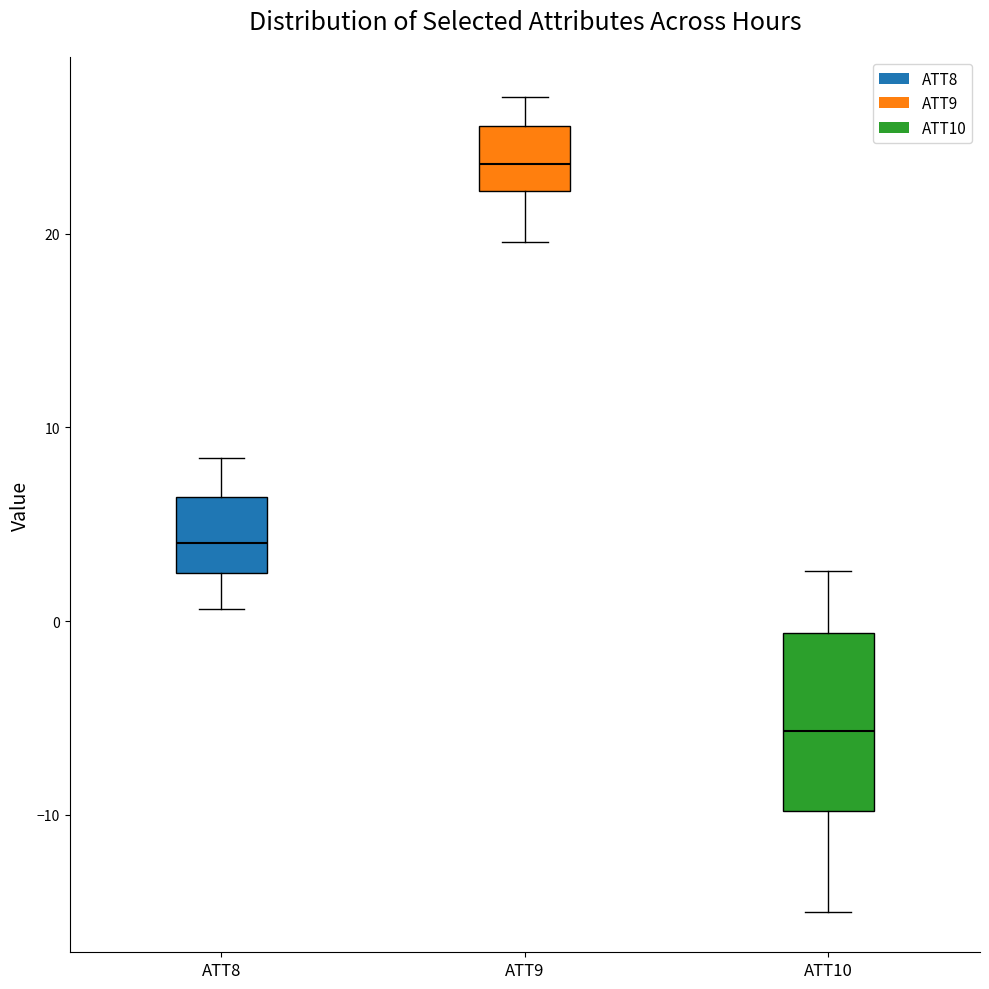

Where does the lower whisker of the box for ATT9 end on the y-axis? The values are not printed on the chart, so give them approximately, as read against the axis.

20